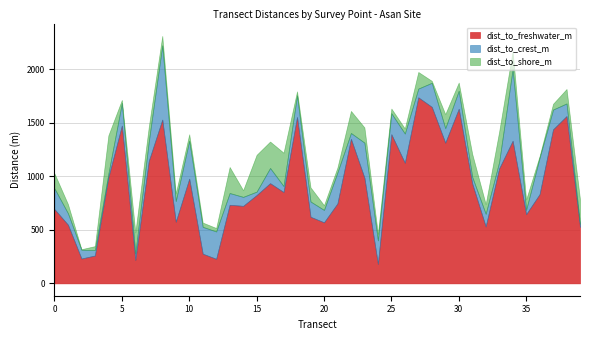

At how many categories does at least one series exceed 106?

40